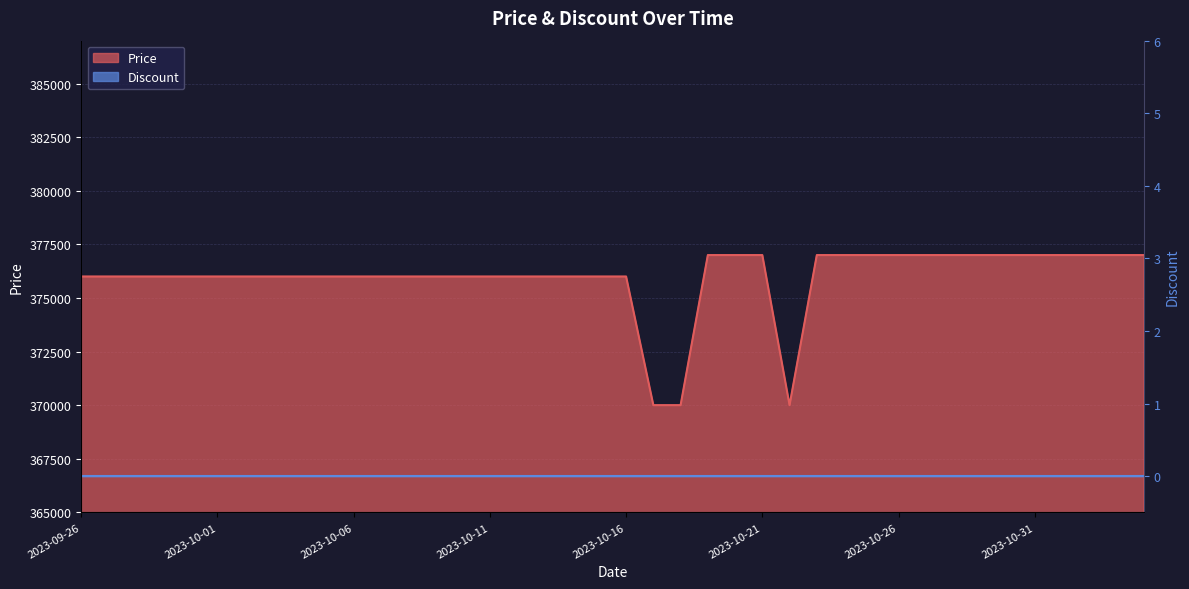

Rank the categories by value from highest to lowest.

2023-10-19, 2023-10-20, 2023-10-21, 2023-10-23, 2023-10-24, 2023-10-25, 2023-10-26, 2023-10-27, 2023-10-28, 2023-10-29, 2023-10-30, 2023-10-31, 2023-11-01, 2023-11-02, 2023-11-03, 2023-11-04, 2023-09-26, 2023-09-27, 2023-09-28, 2023-09-29, 2023-09-30, 2023-10-01, 2023-10-02, 2023-10-03, 2023-10-04, 2023-10-05, 2023-10-06, 2023-10-07, 2023-10-08, 2023-10-09, 2023-10-10, 2023-10-11, 2023-10-12, 2023-10-13, 2023-10-14, 2023-10-15, 2023-10-16, 2023-10-17, 2023-10-18, 2023-10-22